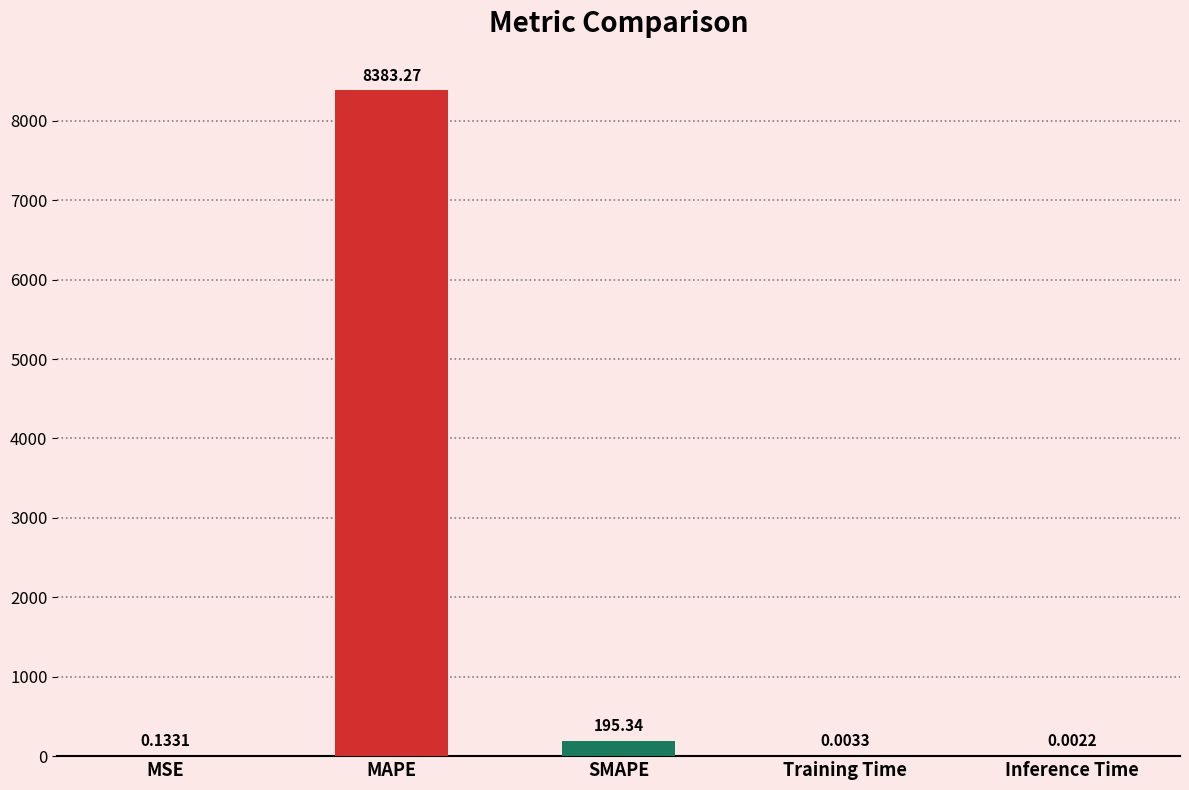

What is the sum of all values?

8578.7